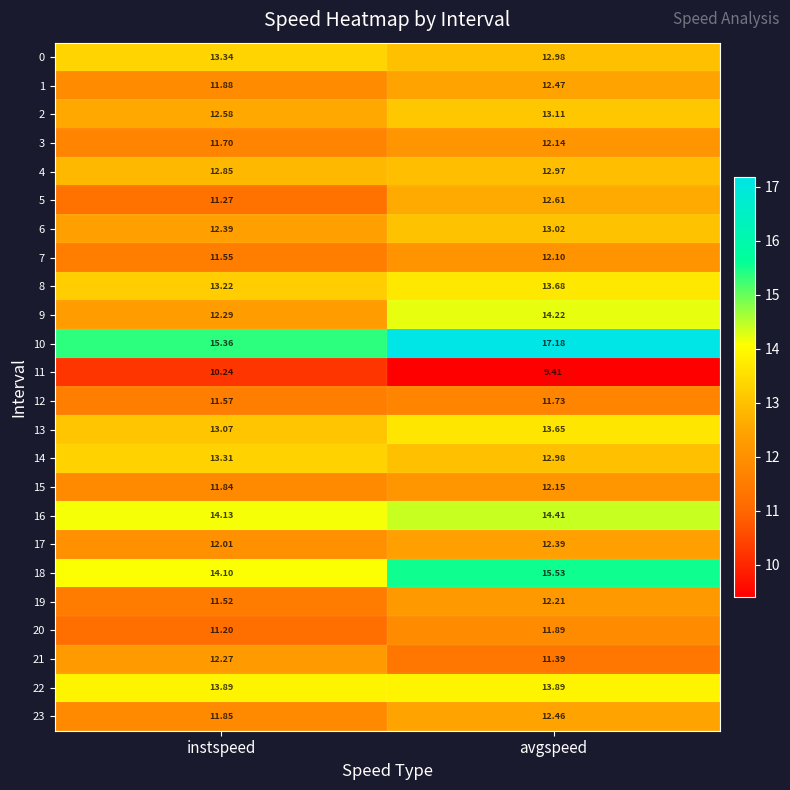

Which series has the largest total across all categories?

10